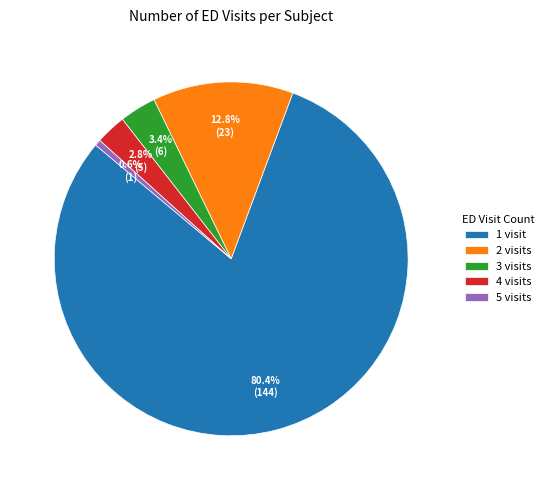

Which category has the smallest portion of the pie?

5 visits